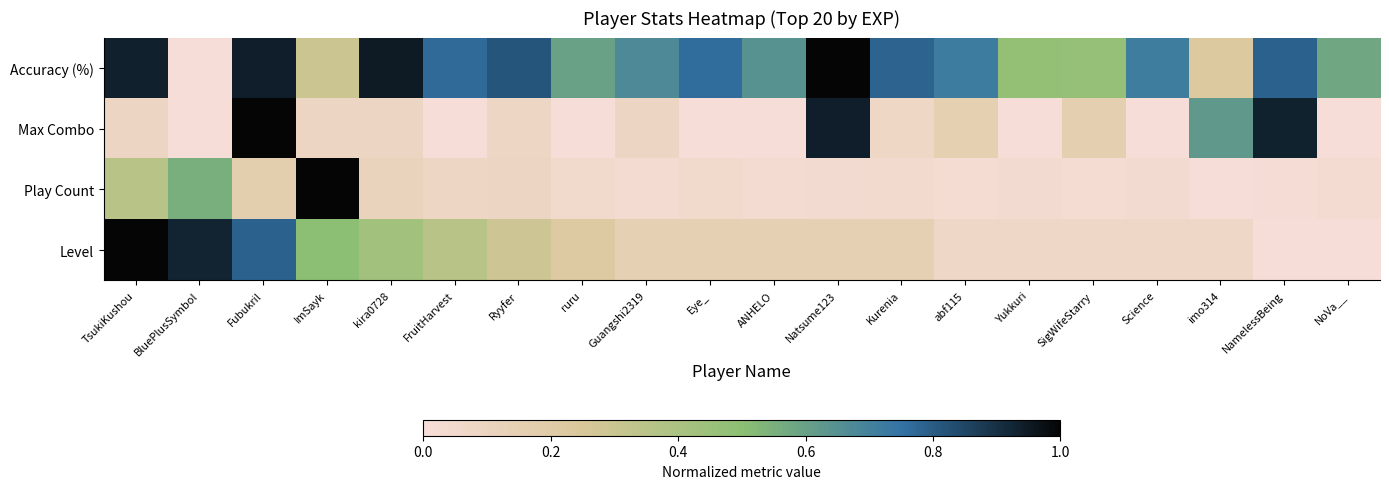

How many data points does each series have?

20